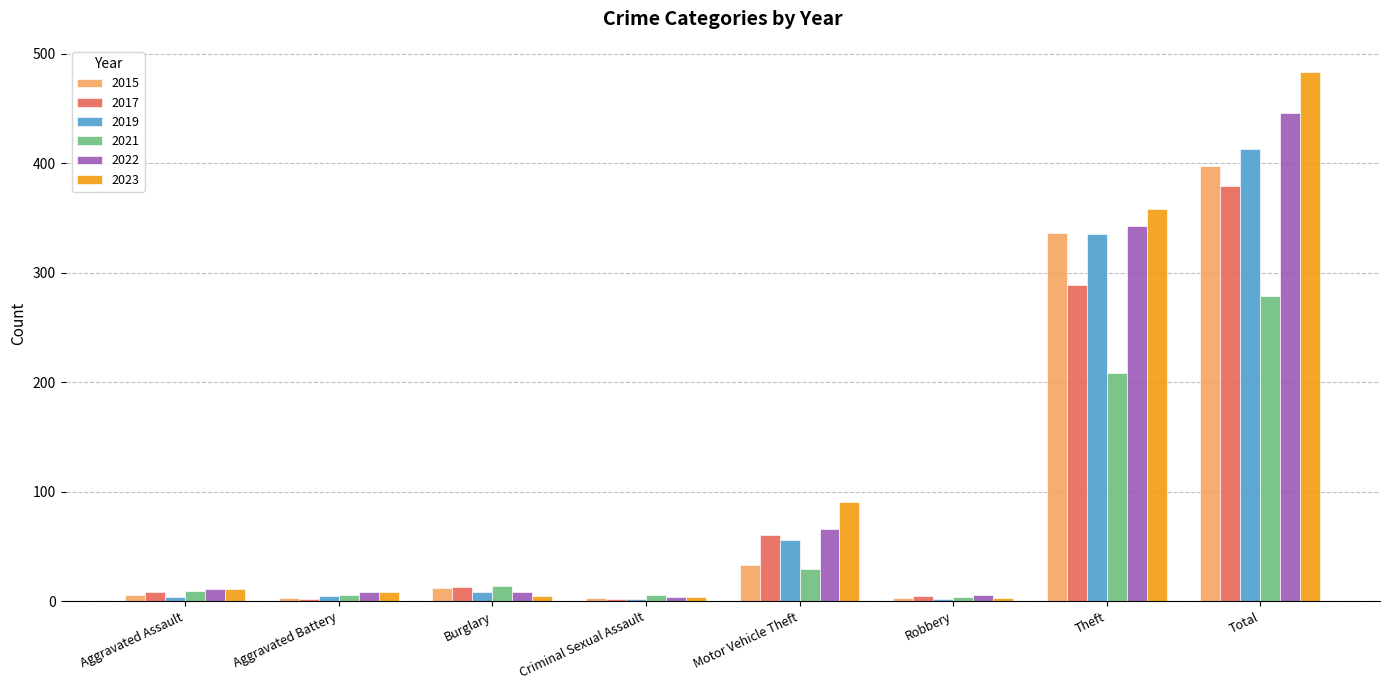

Which series has the widest spread of values?

2023